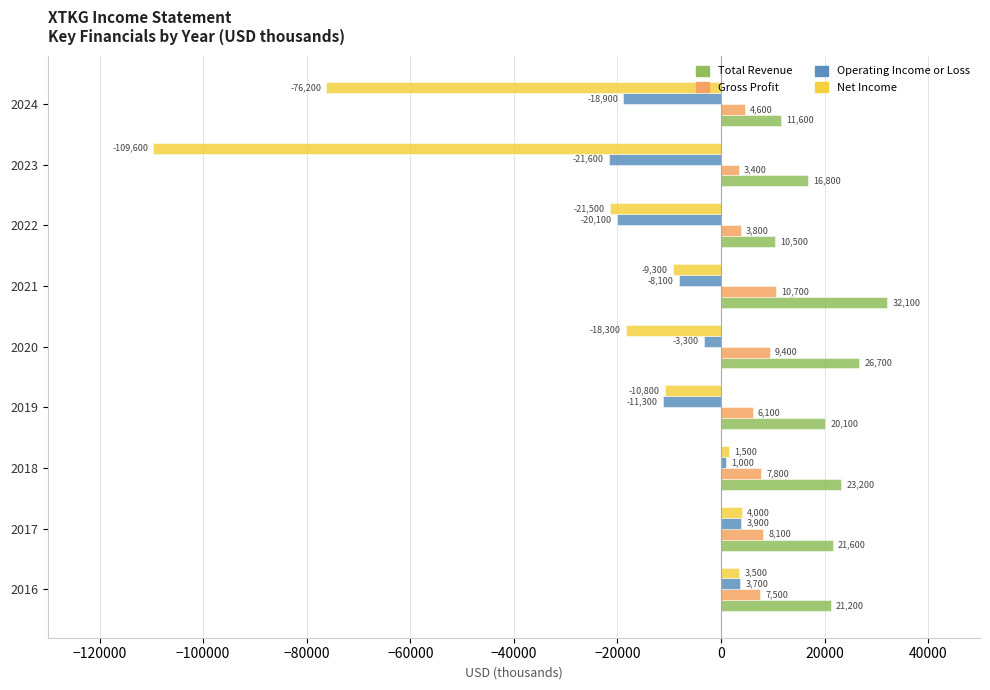

Is it true that Net Income equals 1500 at 2018?

True